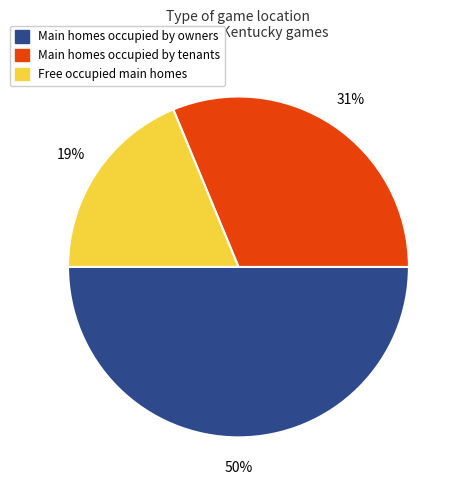

To the nearest percent, what is the average slice percentage?

33%